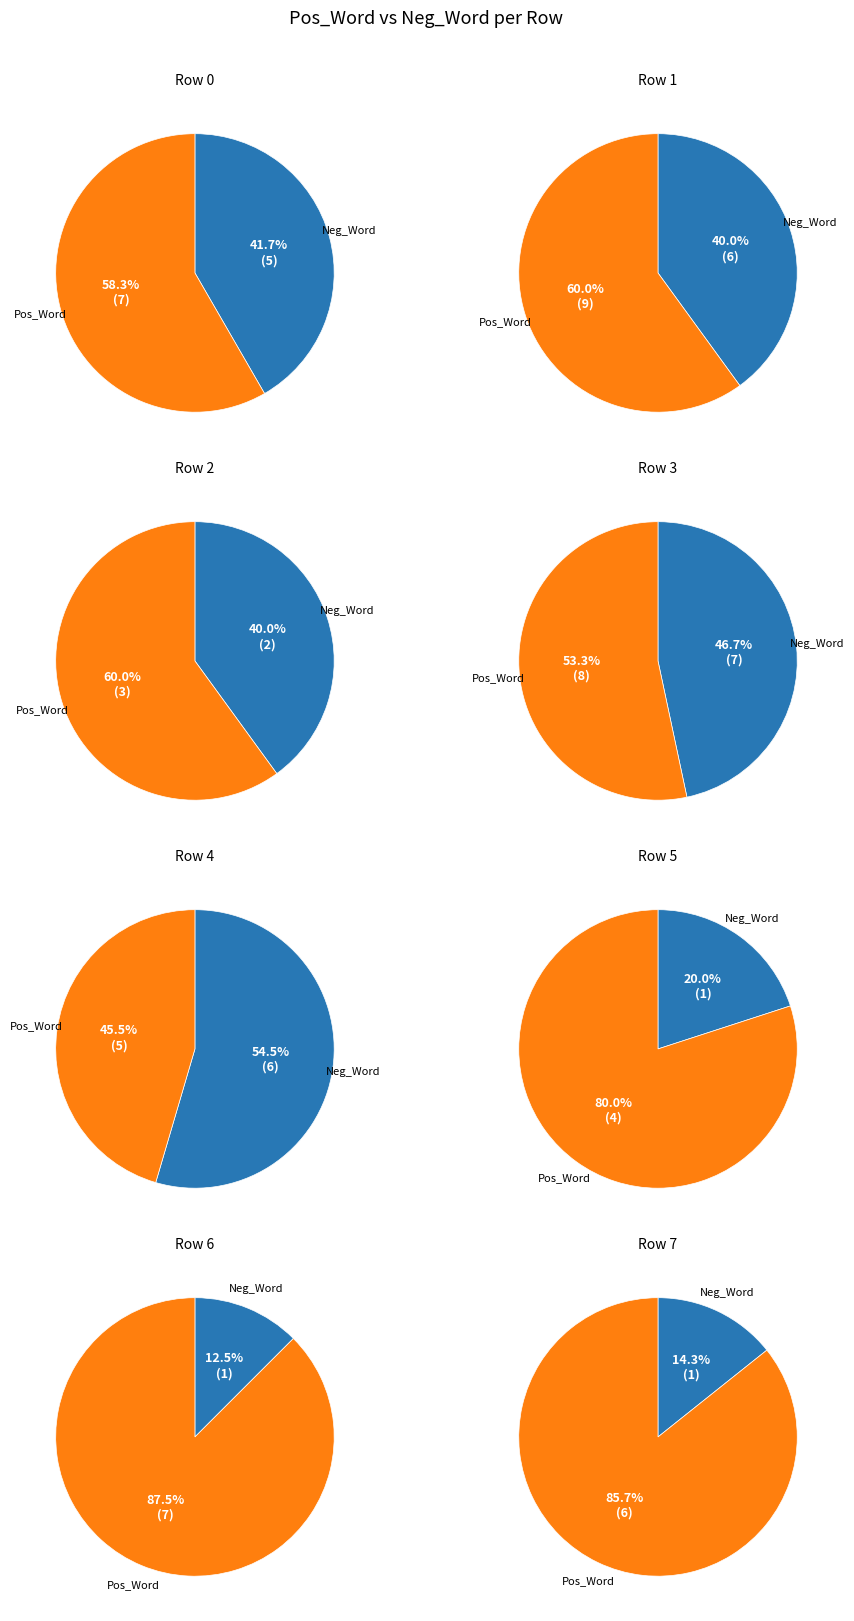

How many segments does this pie chart have?

8